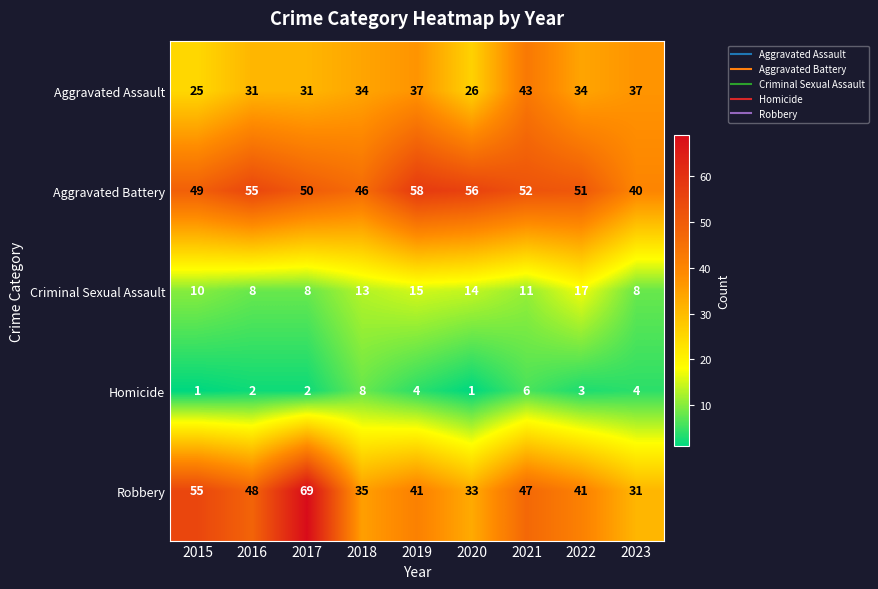

What is the difference between the second highest and minimum values in the Homicide series?

5